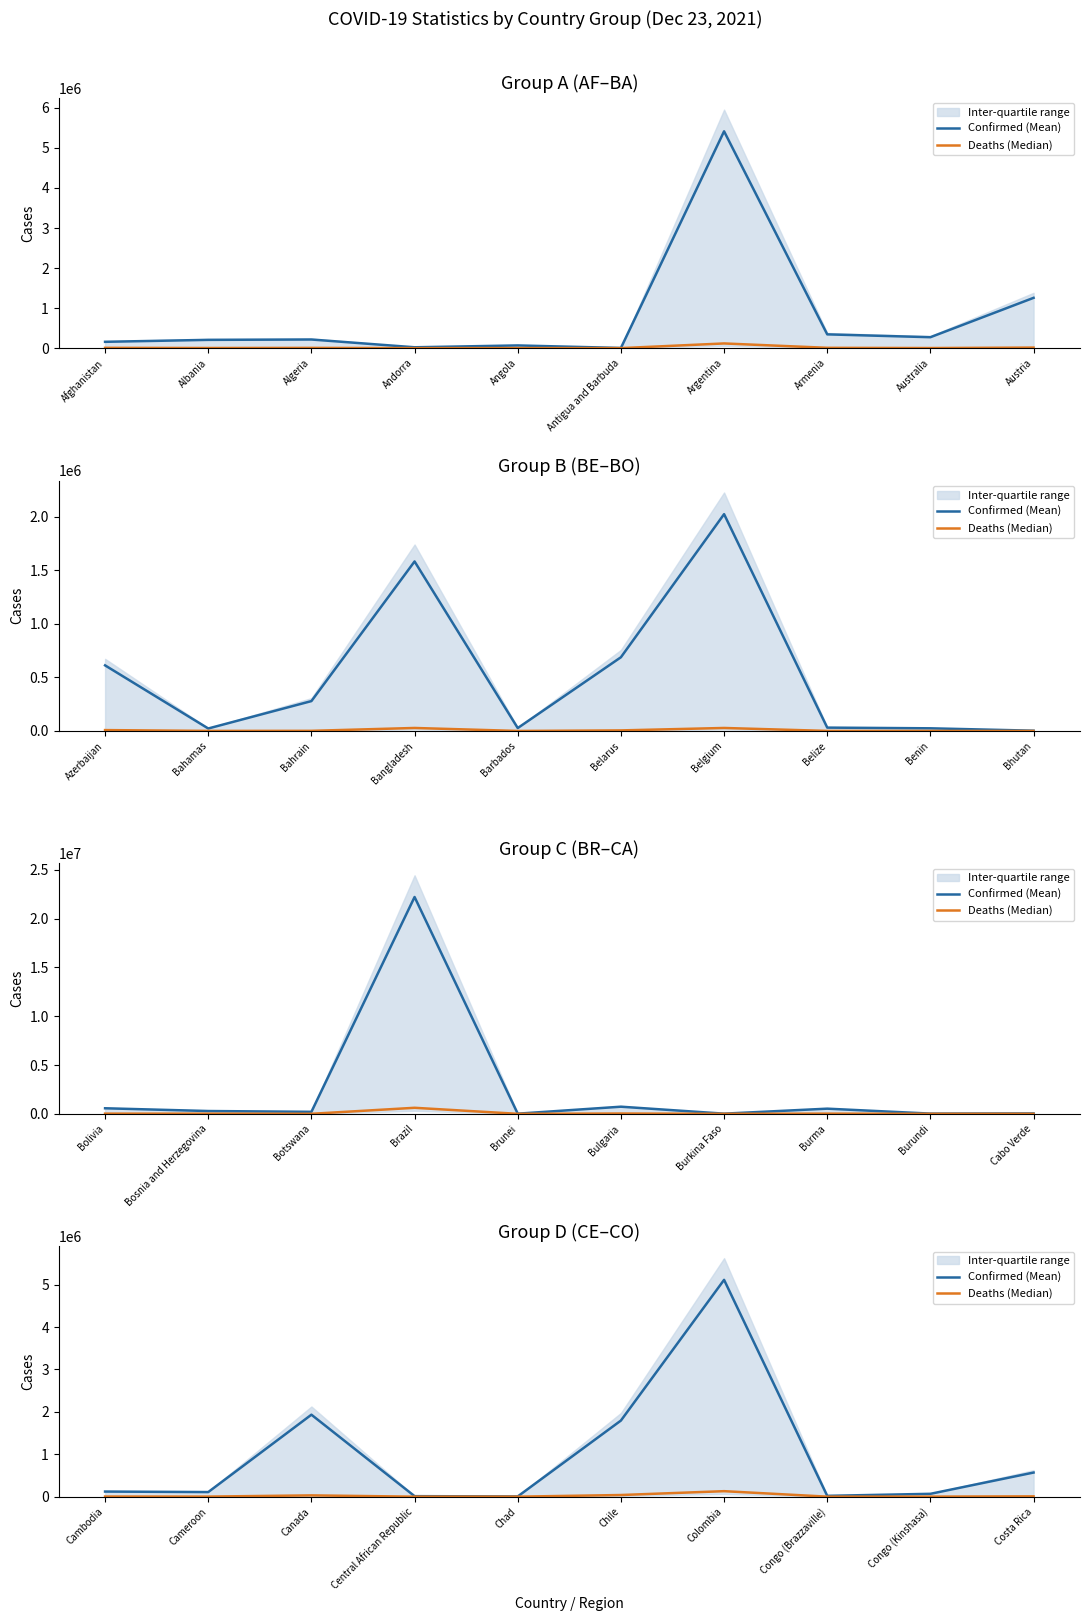

At which category does the chart reach its minimum across all series?

Central African Republic